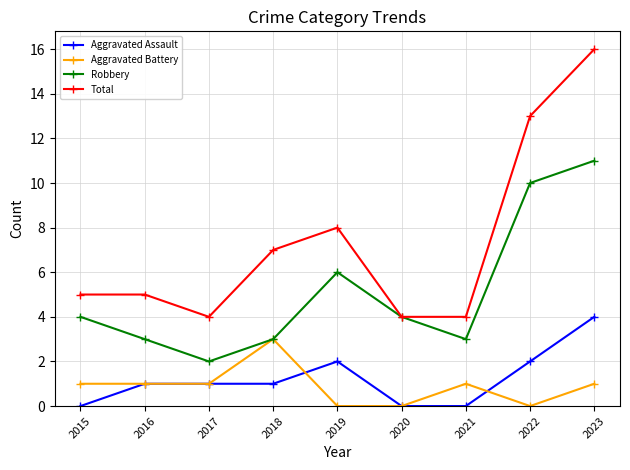

Which series has the widest spread of values?

Total